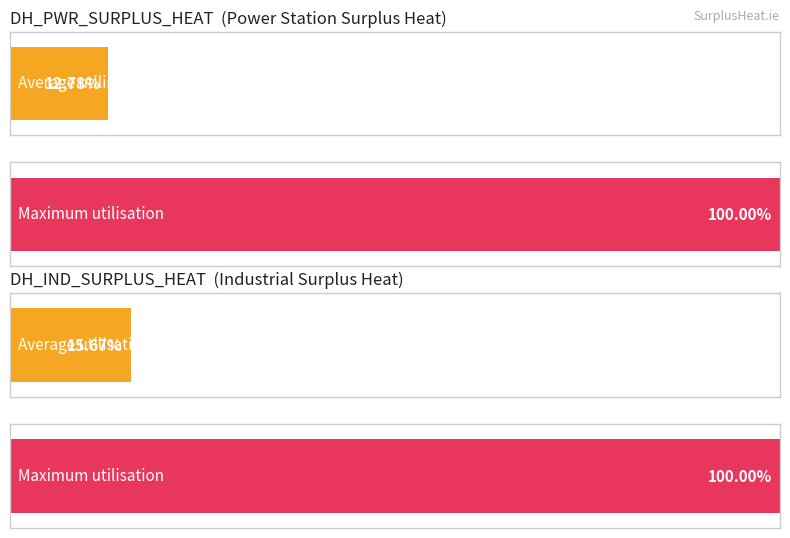

The value of DH_PWR_SURPLUS_HEAT at Whitegate Power Plant is 2204.7. True or false?

False